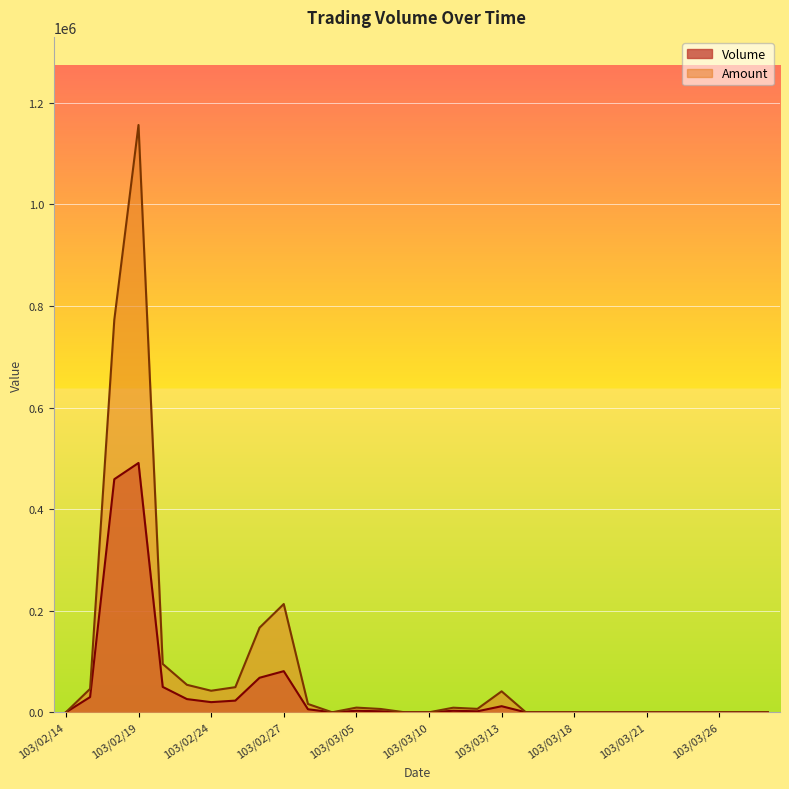

What is the difference between the second highest and second lowest values in the Volume series?

459000